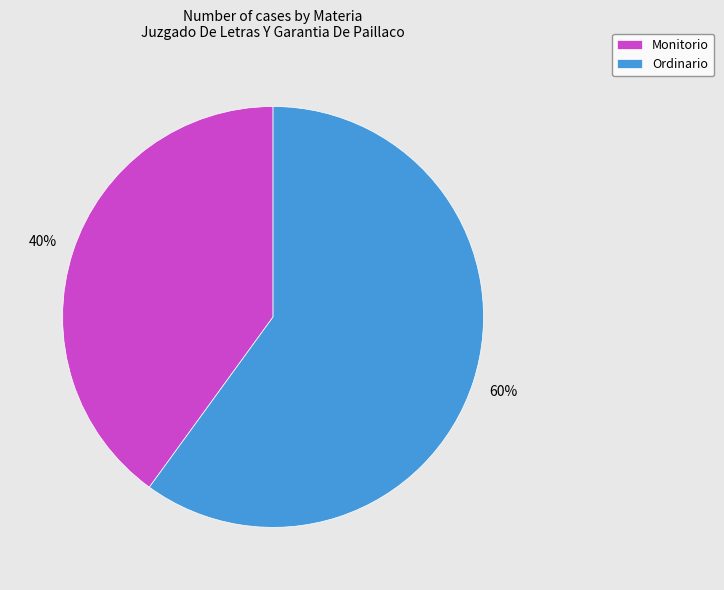

Rank the categories by value from lowest to highest.

Monitorio, Ordinario